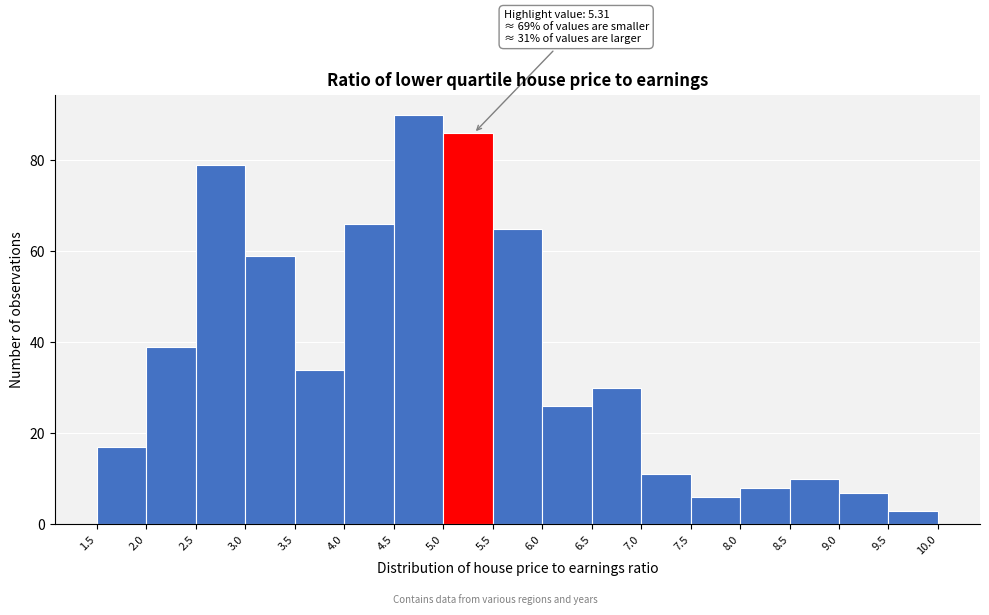

Over which range of the x-axis is the bar tallest?

4.5 to 5.0